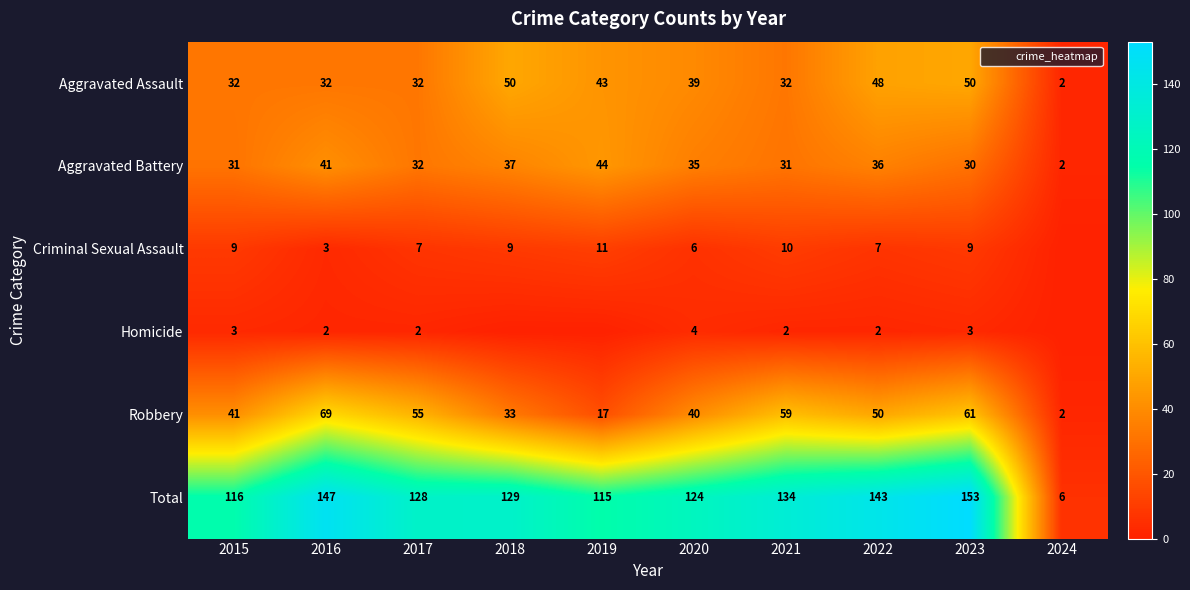

List the series in order of their peak value, highest first.

Total, Robbery, Aggravated Assault, Aggravated Battery, Criminal Sexual Assault, Homicide